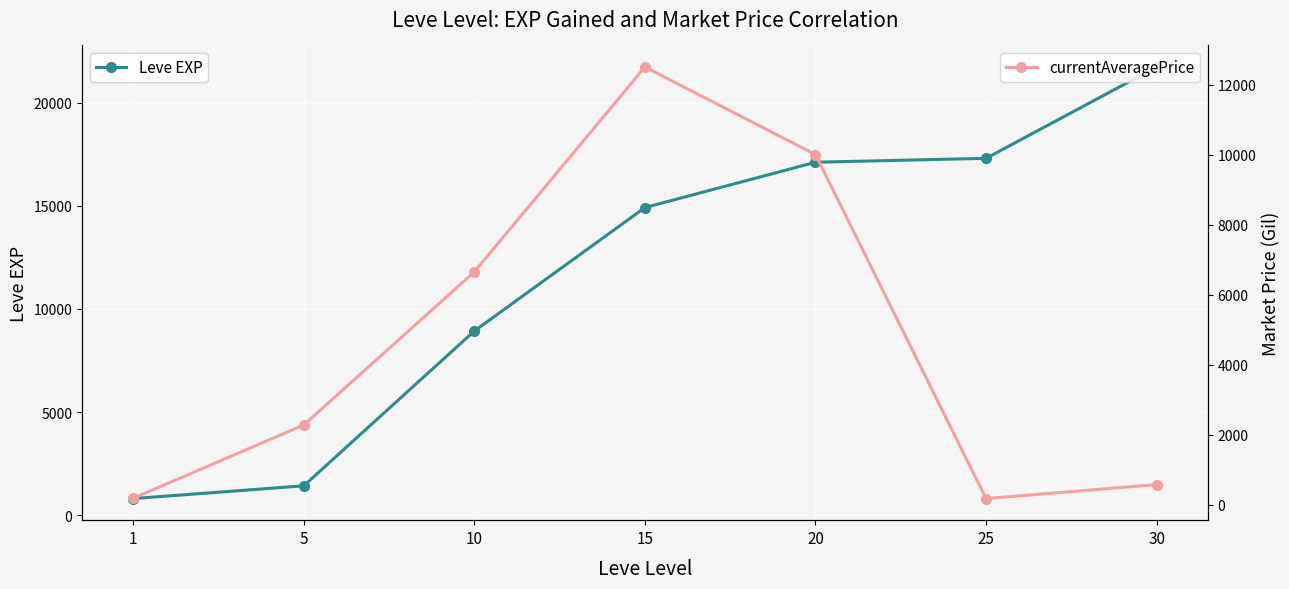

Between which two adjacent categories do currentAveragePrice and Leve EXP first intersect?

1 and 5